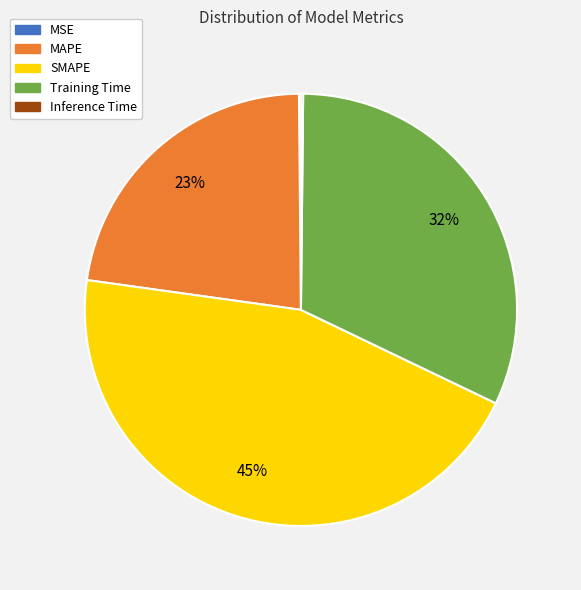

What percentage is the SMAPE slice, to the nearest percent?

45%